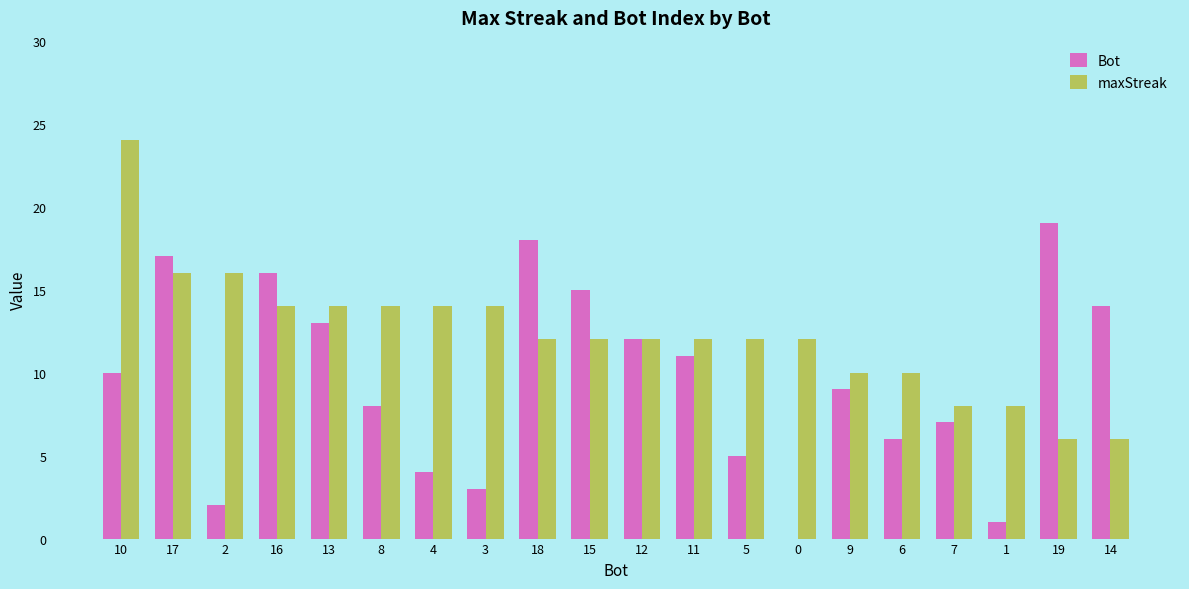

How many data points does each series have?

20